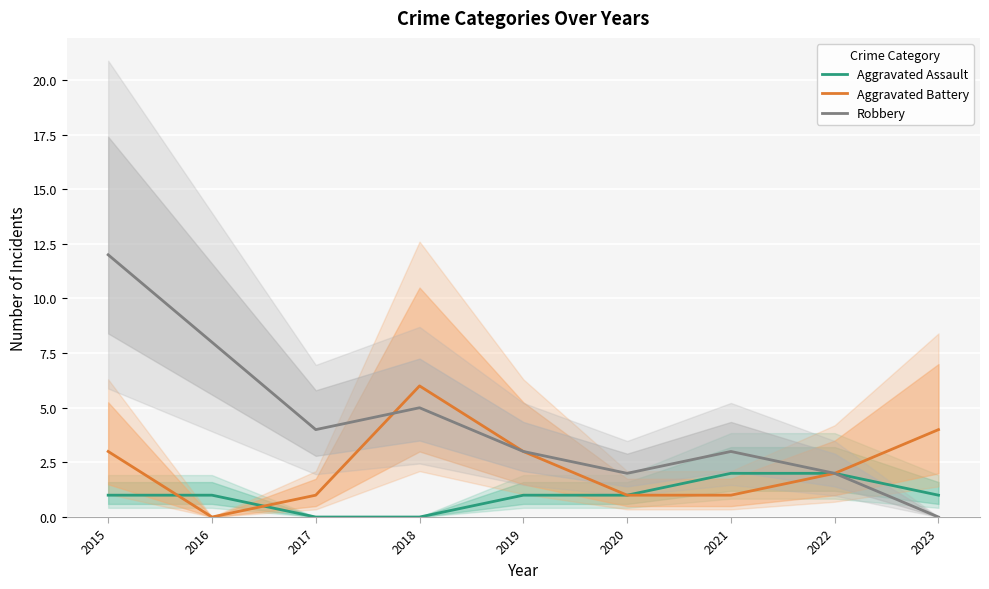

Which series has the largest range (max minus min)?

Robbery